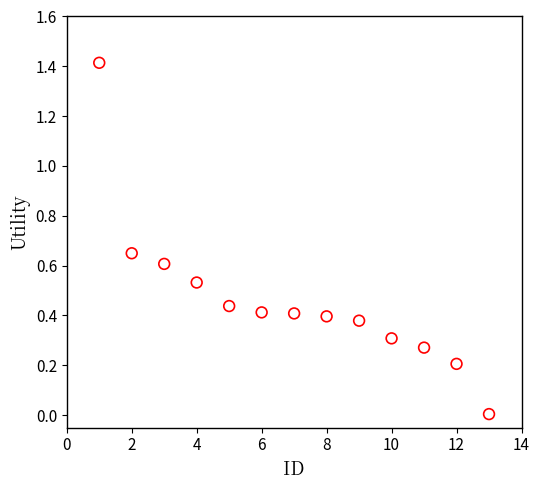

What is the range of X values (max minus min)?

12.0